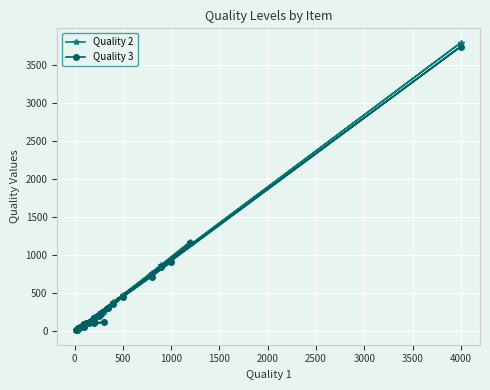

Reading left to right, extract all data points from this chart.

Quality 2: 45.5	27.4	20.2	39.5	43.0	3800.0	189.5	478.5	180.0	98.5	55.0	250.0	140.0	80.0	90.0	80.0	225.0	14.5	250.0	95.0	85.0	870.0	950.0	770.0	380.0	320.0	1180.0	112.5	110.2	90.5
Quality 3: 41.2	21.5	18.7	37.0	41.5	3750.0	170.0	455.7	118.0	91.2	50.0	120.0	110.0	50.0	80.0	75.0	200.0	11.0	230.0	90.0	80.0	850.0	910.0	720.0	360.0	300.0	1160.0	103.5	101.4	89.2